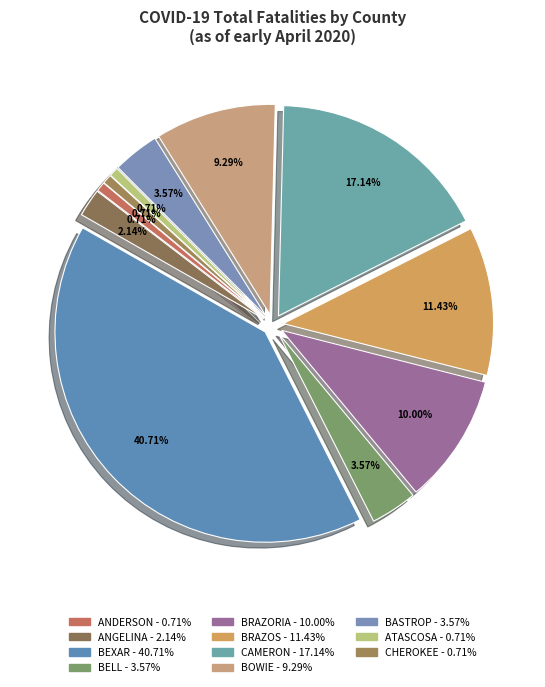

How many segments does this pie chart have?

11